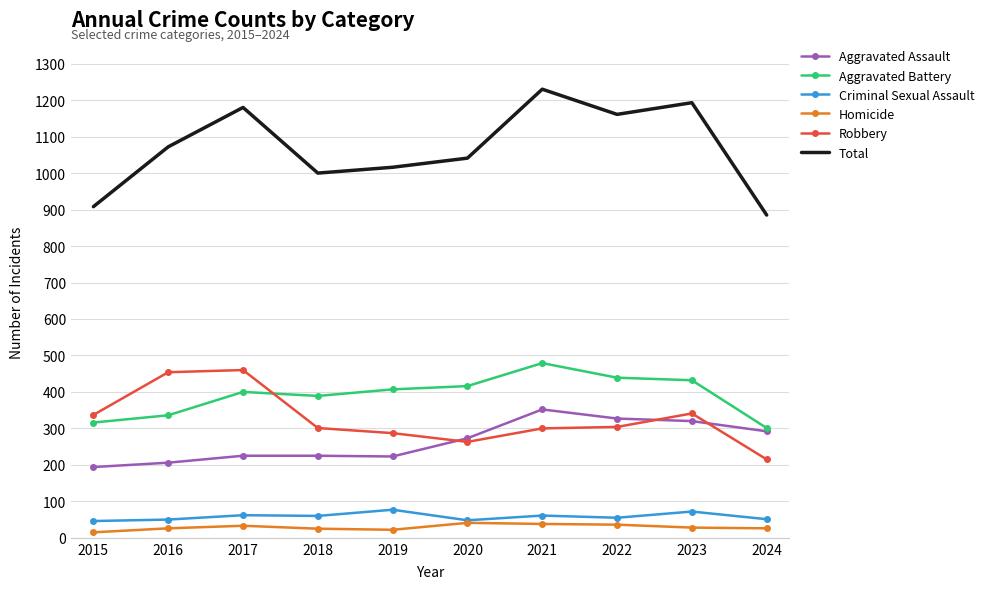

Is it true that Robbery equals 304 at 2022?

True